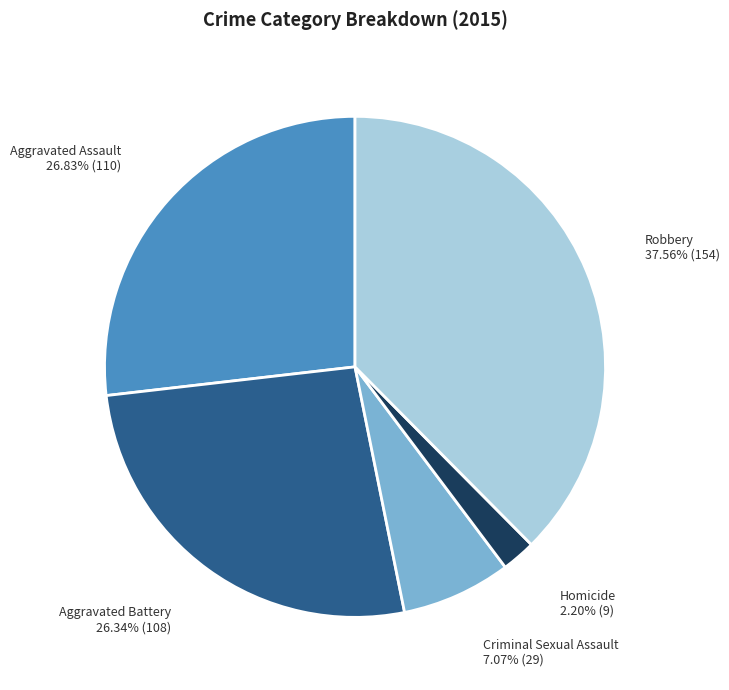

Does Aggravated Assault account for over 50% of the chart?

No